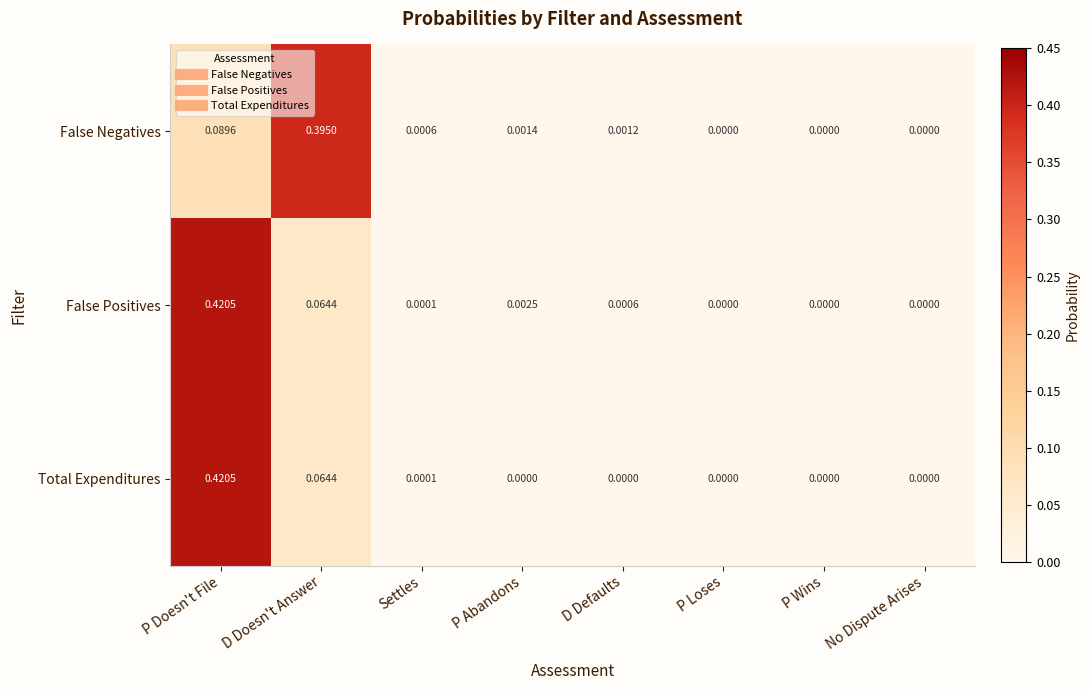

Is the value of False Negatives at P Abandons greater than the value of False Positives at No Dispute Arises?

Yes